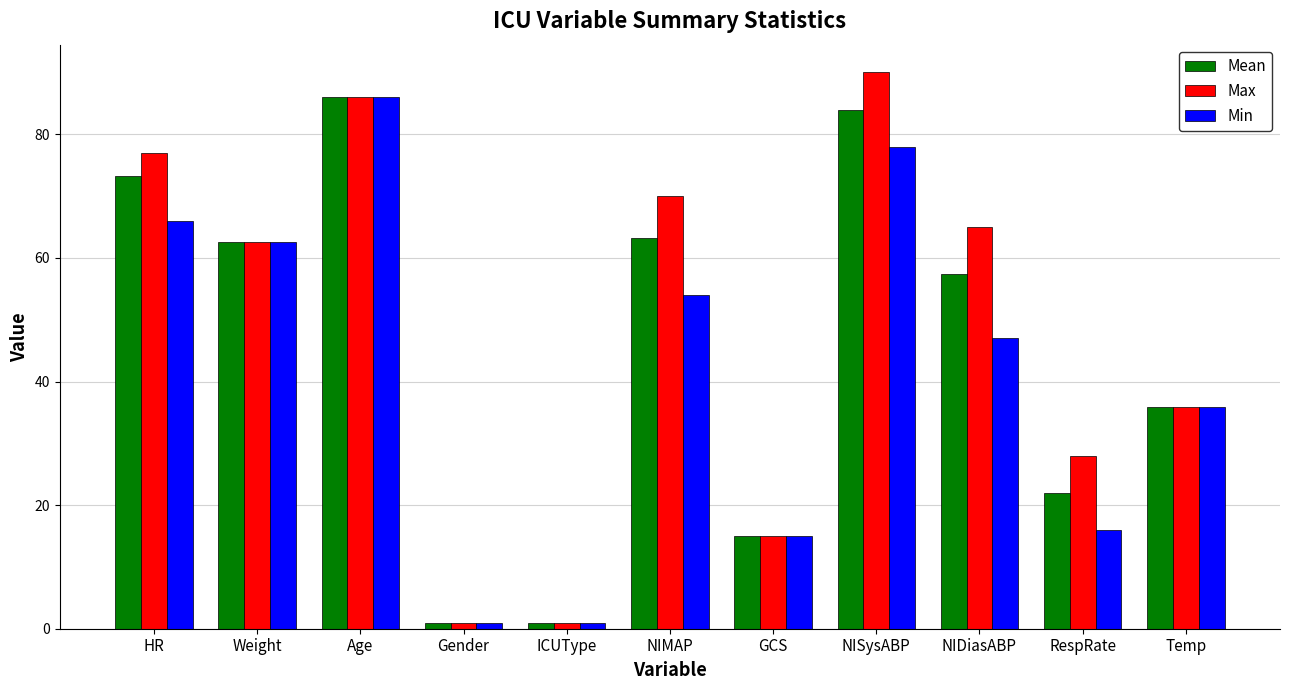

Between Age and NIMAP, which series saw the biggest shift?

Min